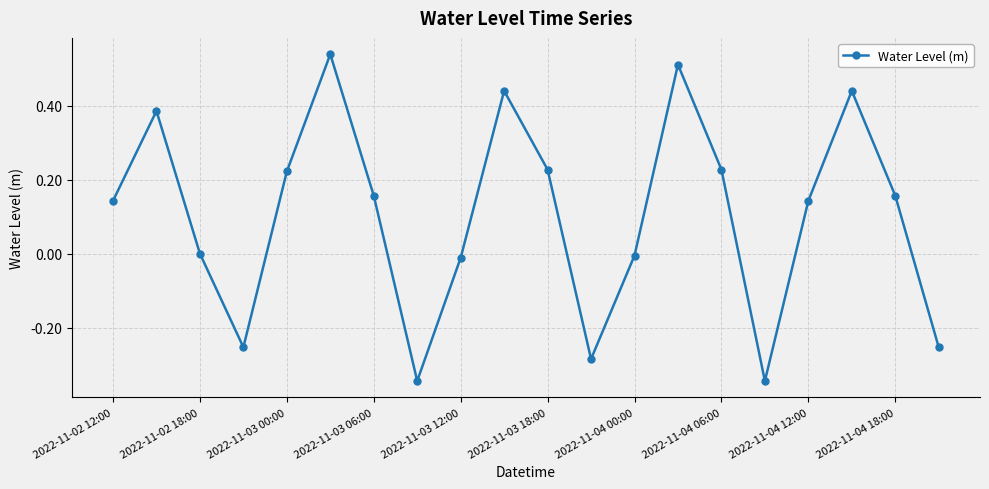

How many lines are shown in the chart?

1